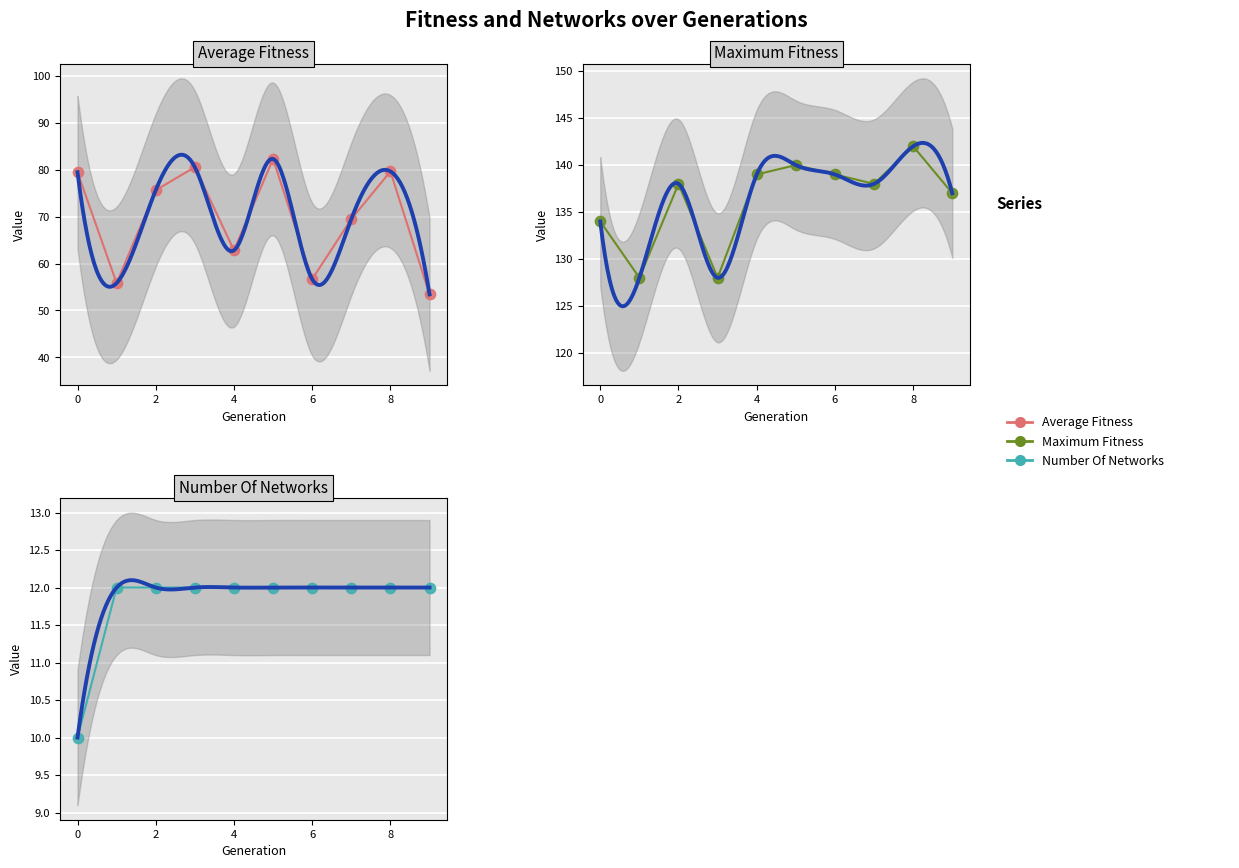

Which series reaches the maximum Y coordinate?

maximum_fitness